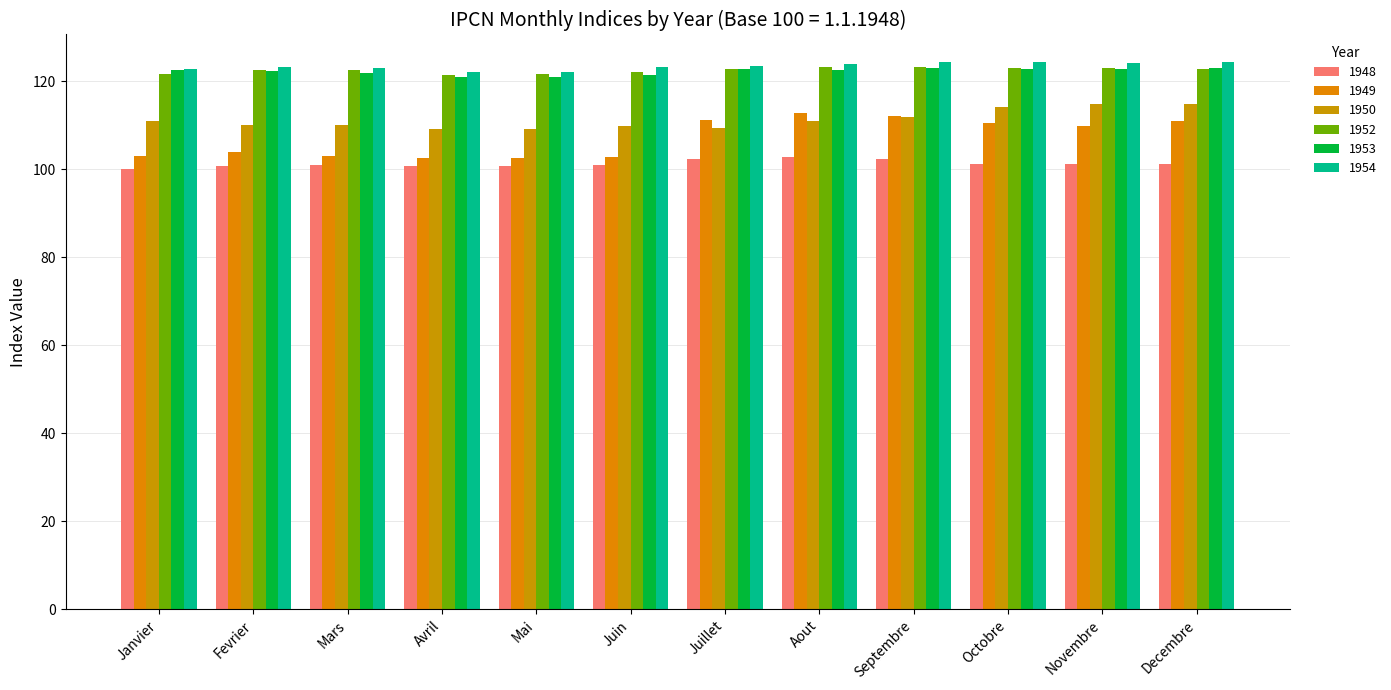

How many bars are there in total?

72